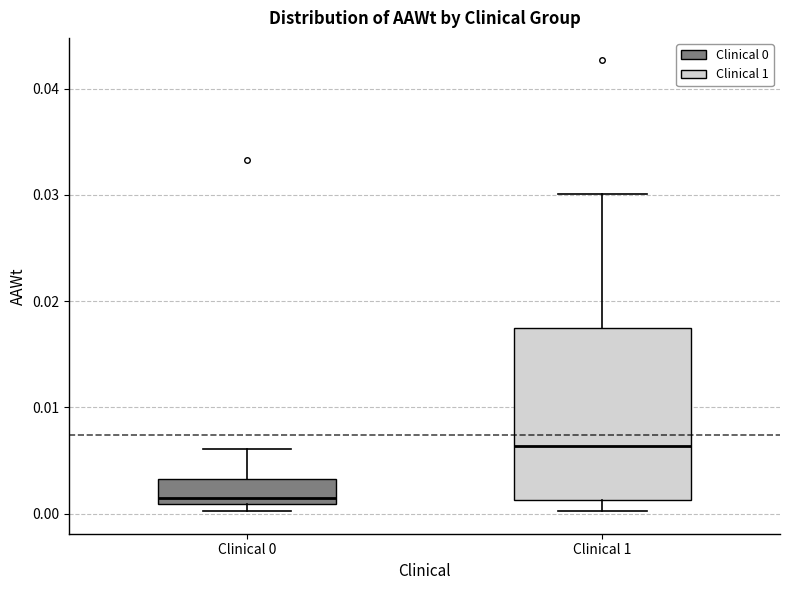

Where does the median line of the box for Clinical 1 sit on the y-axis? The values are not printed on the chart, so give them approximately, as read against the axis.

0.006